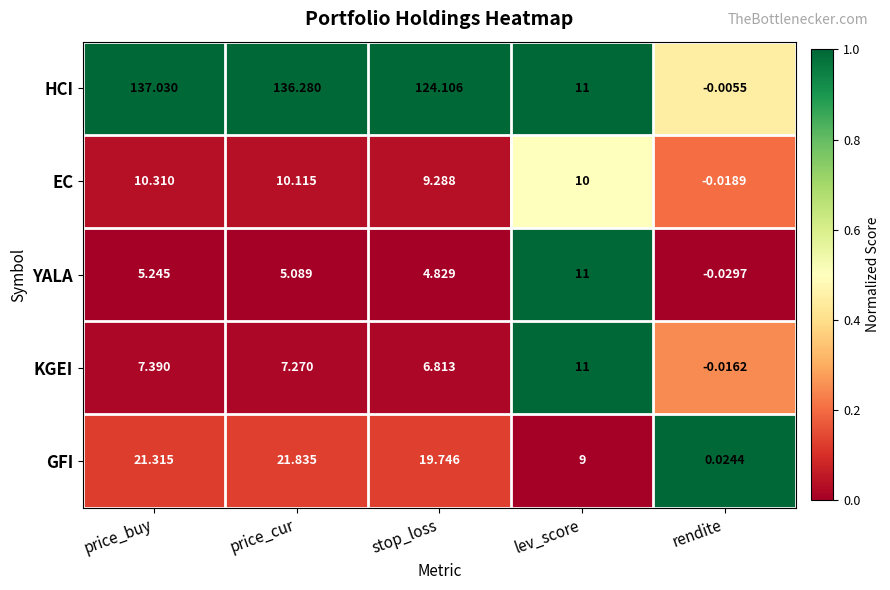

Which series has the largest range (max minus min)?

HCI